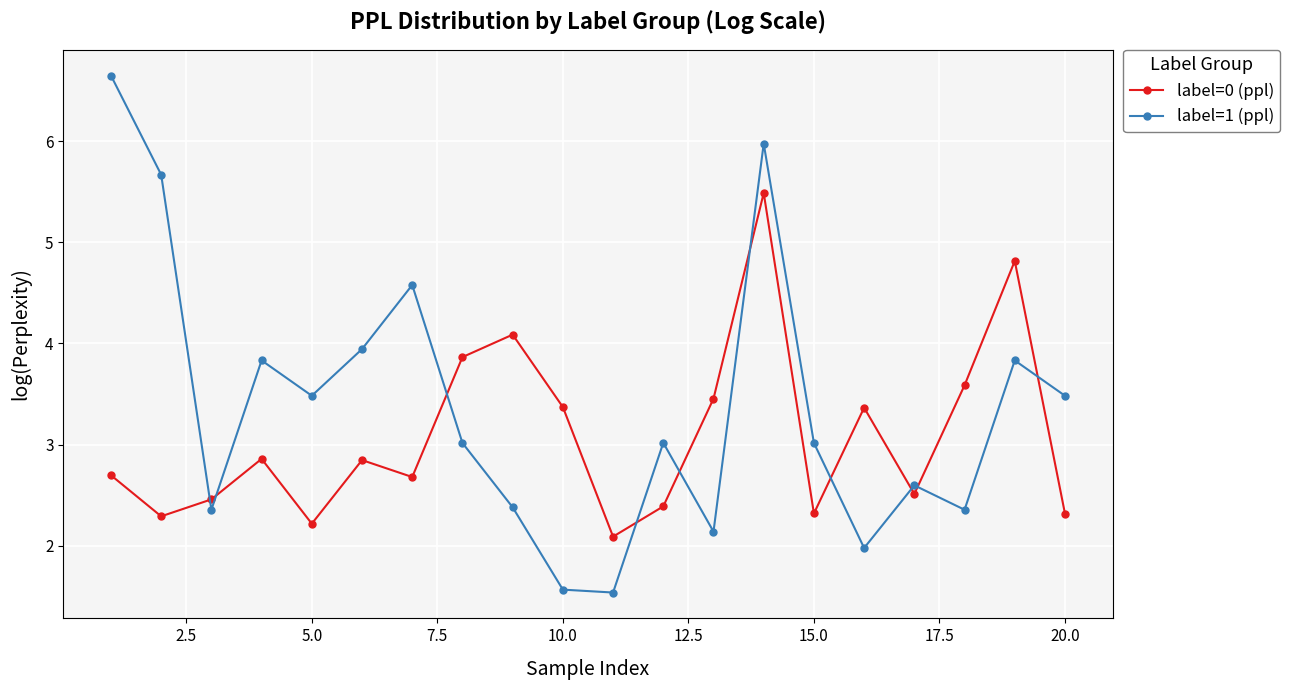

Which series has the widest spread of values?

label=1 (ppl)